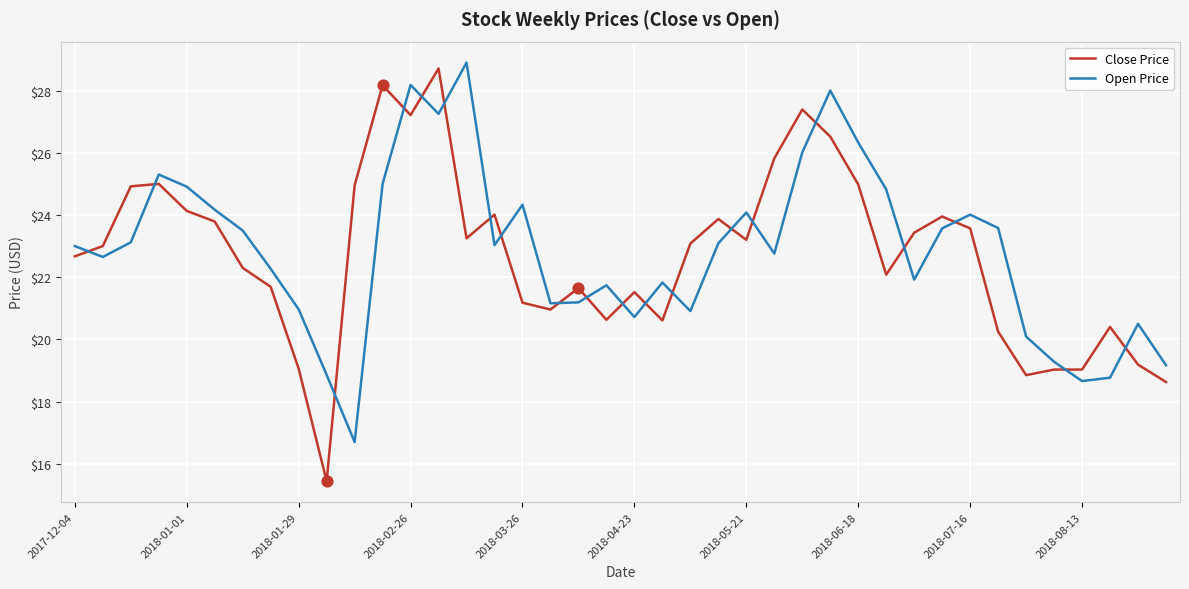

After their last crossing, which series has the higher values: Close Price or Open Price?

Open Price